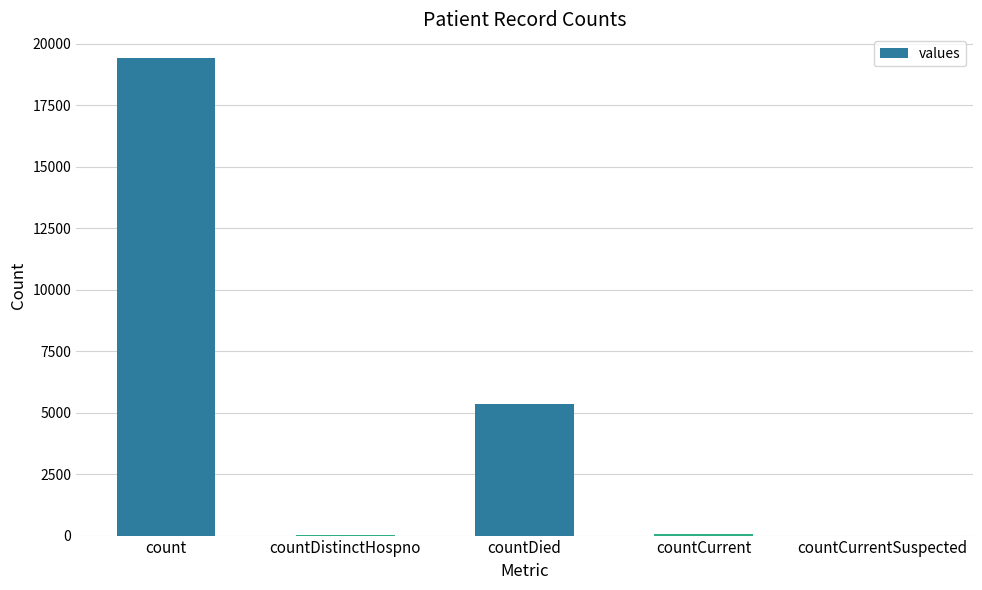

How many series are shown in this chart?

1